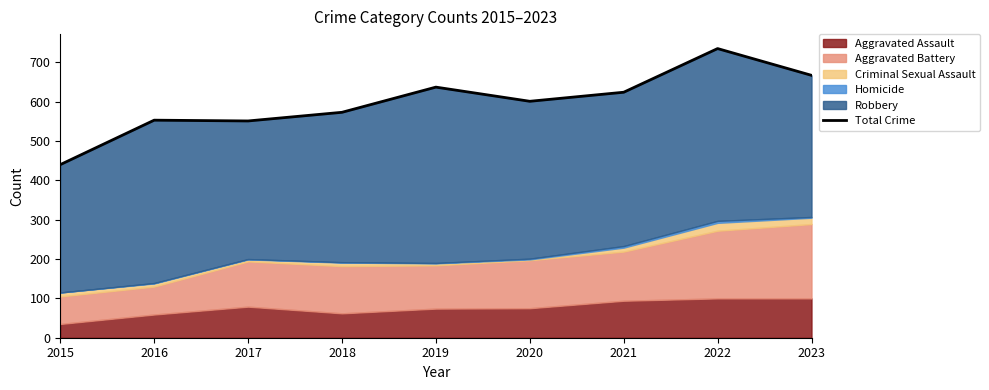

Reading left to right, transcribe all the data shown in this chart.

440	553	551	573	637	601	624	735	667